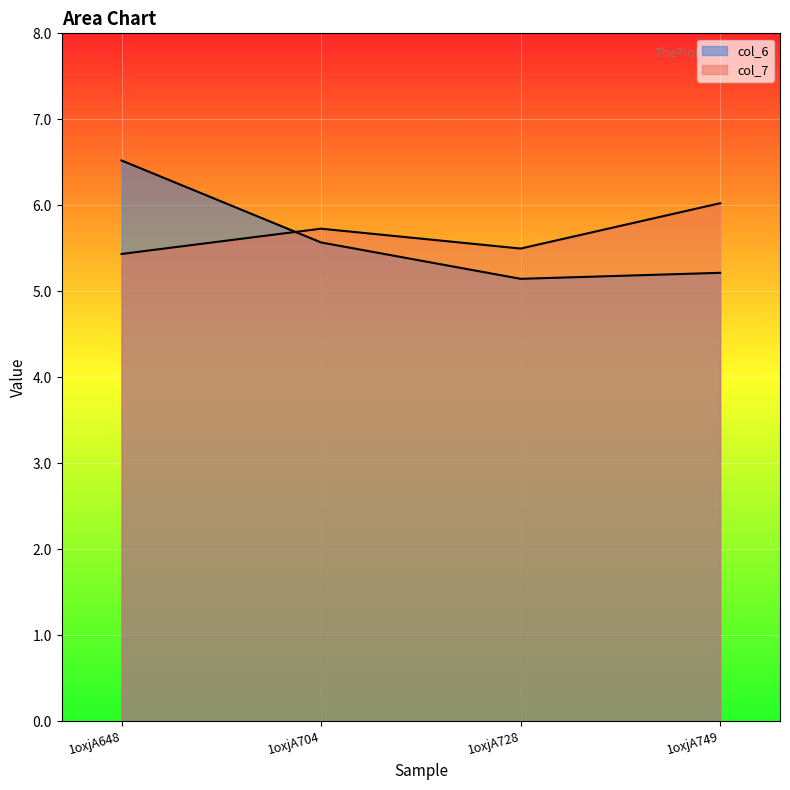

Read the col_6 value at 1oxjA648.

6.5